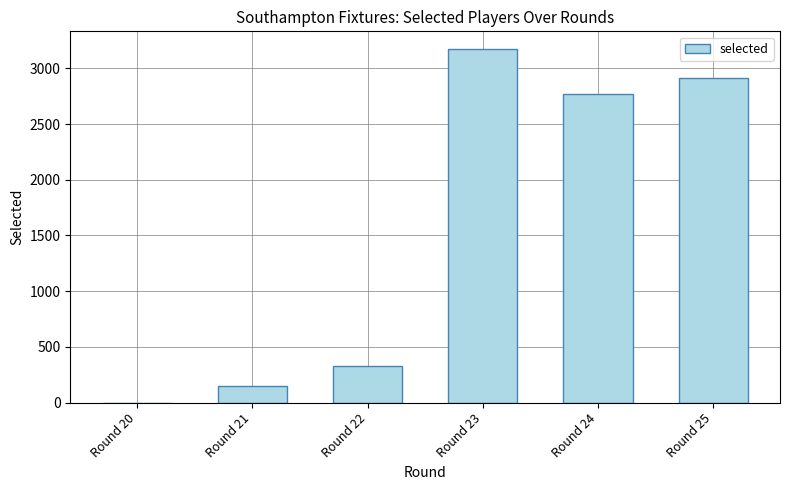

What is the sum of all values?

9331